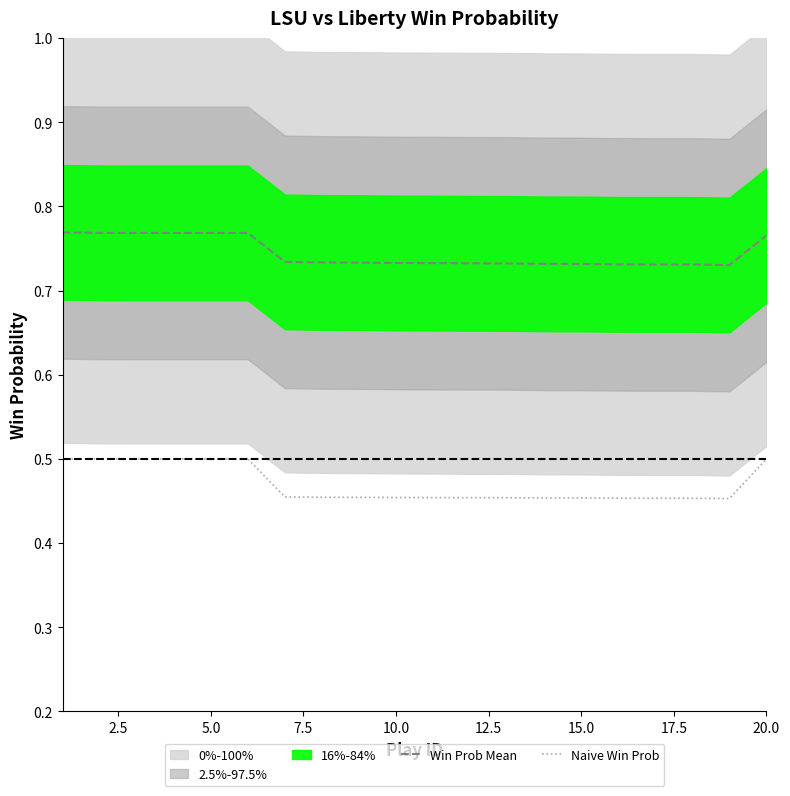

True or false: Naive Win Prob and Win Prob Mean intersect in this chart.

False